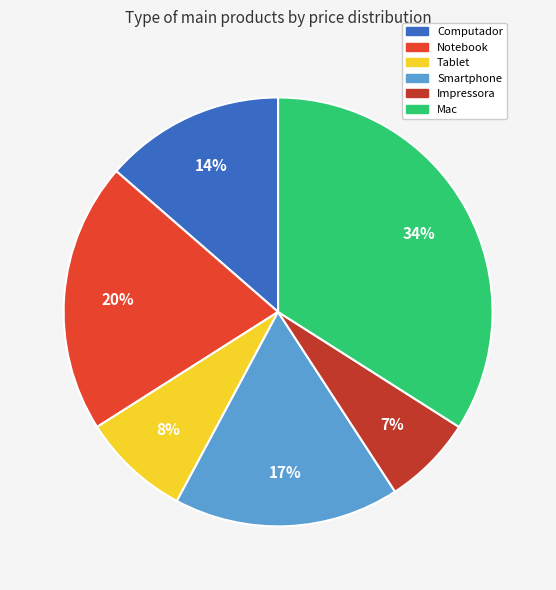

Is it true that Impressora is 1% of the pie?

False